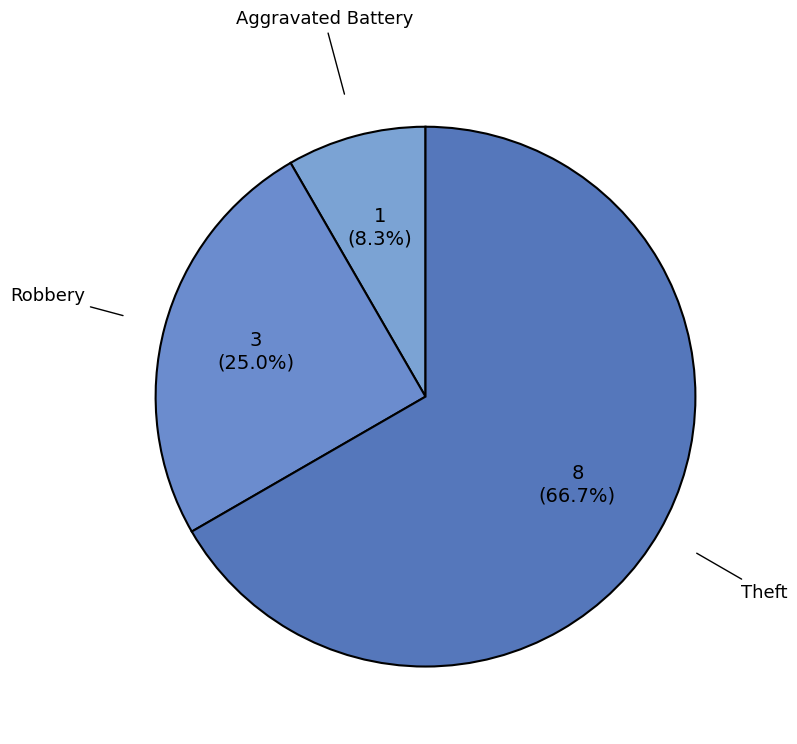

Approximately how many times larger is the value at Aggravated Battery compared to Robbery?

0.3